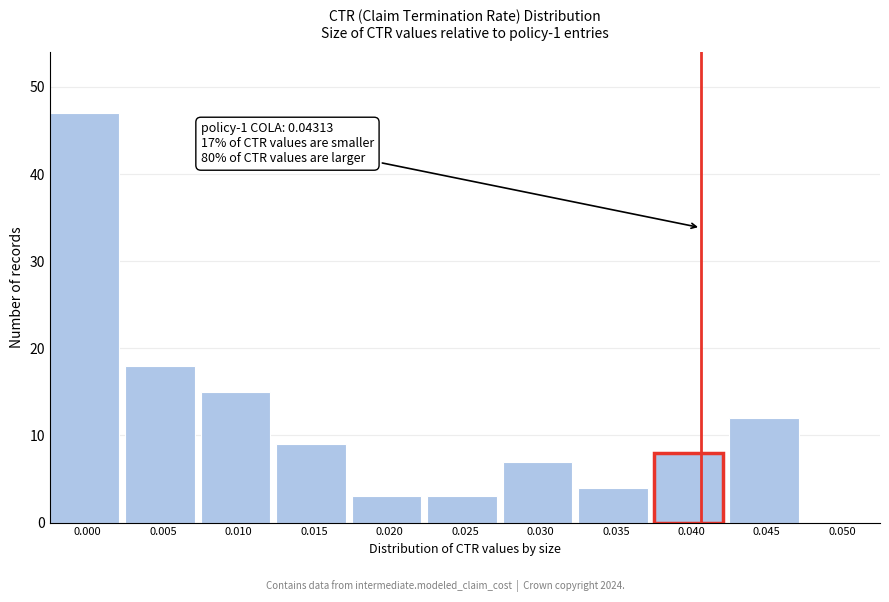

Reading right to left, list all the values displayed in this chart.

0.050=0	0.045=12	0.040=8	0.035=4	0.030=7	0.025=3	0.020=3	0.015=9	0.010=15	0.005=18	0.000=47